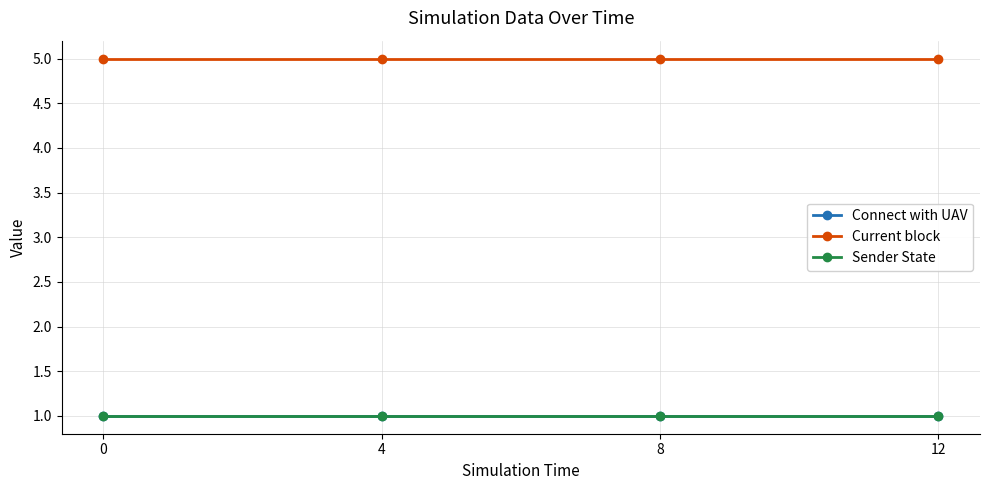

What is the smallest value displayed?

1